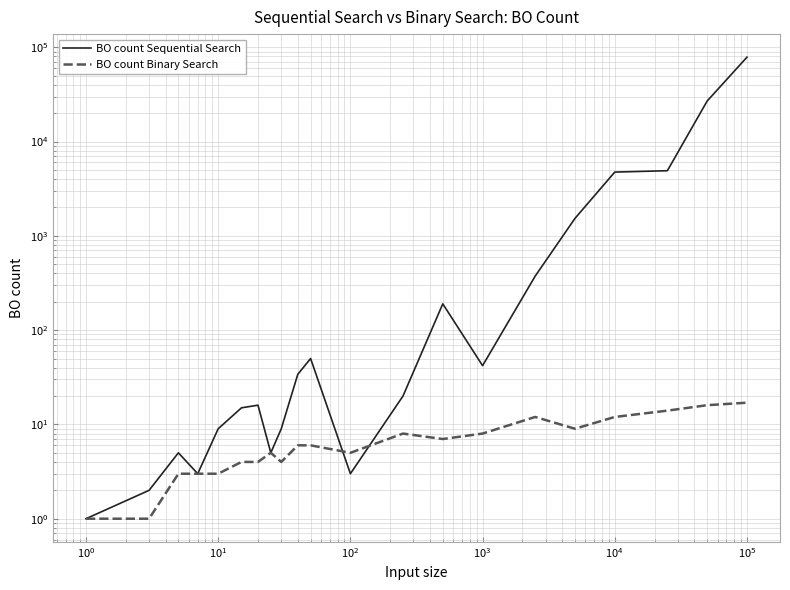

The BO count Sequential Search series shows 27 at $\mathdefault{10^{3}}$. True or false?

False